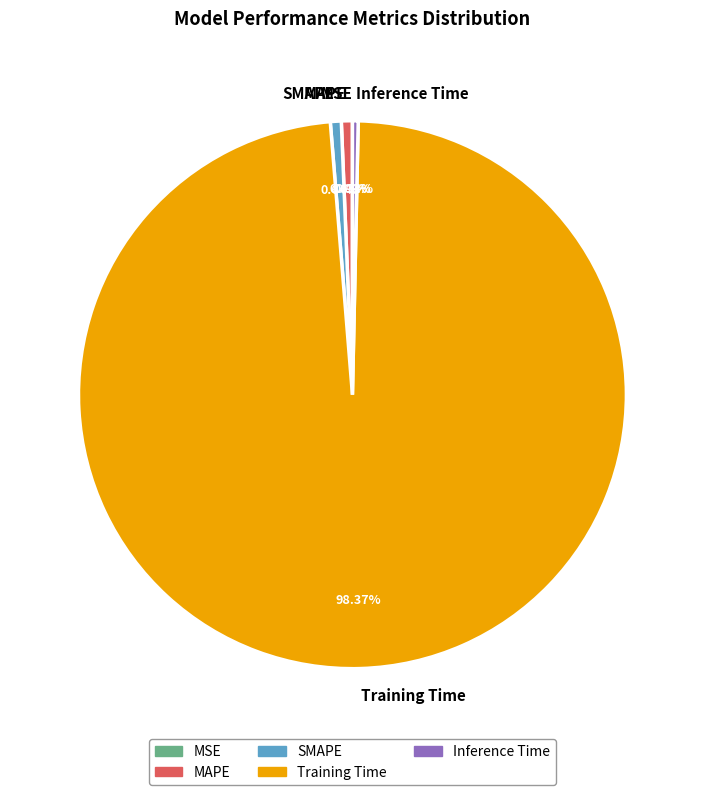

Which has a higher value, MAPE or Training Time?

Training Time